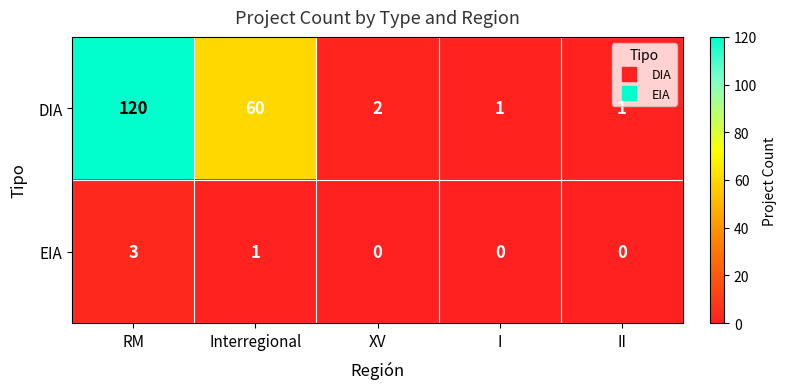

What is the highest value of the DIA series?

120